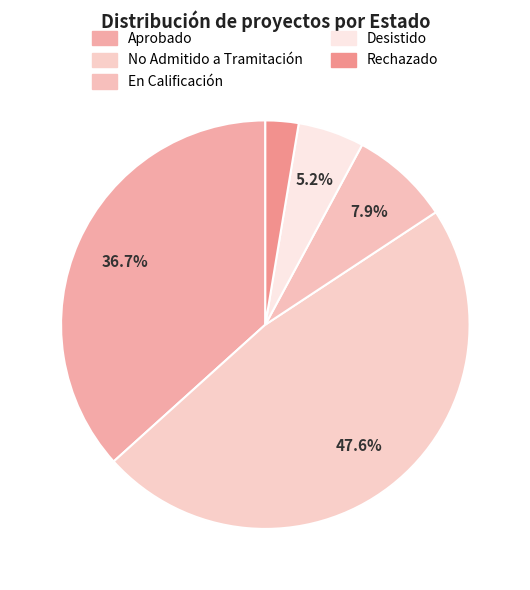

Approximately how many times larger is the value at Desistido compared to En Calificación?

0.7